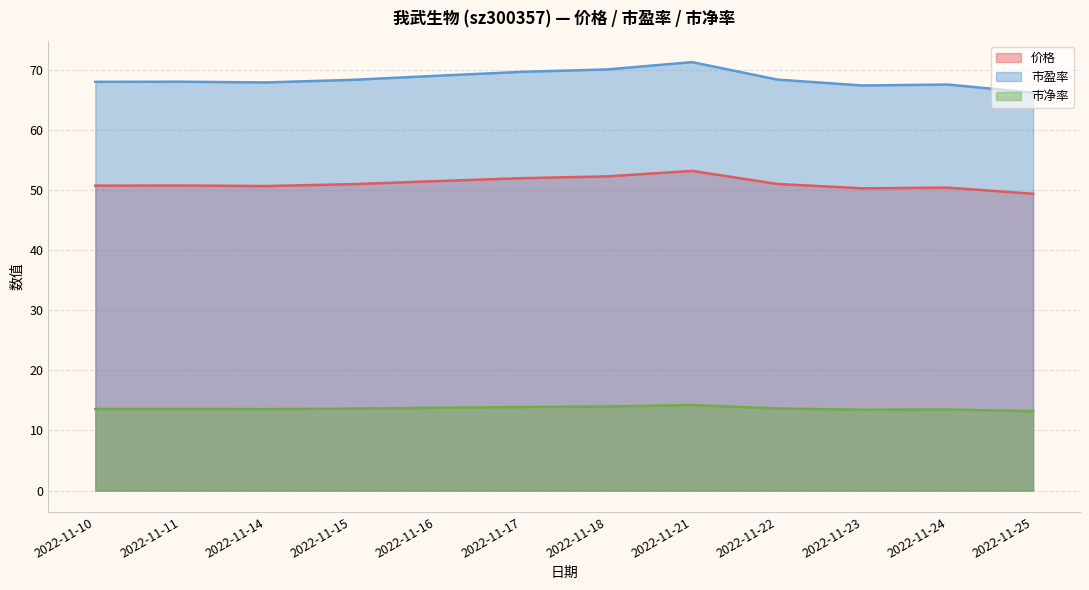

Is the value of 价格 at 2022-11-22 greater than the value of 市盈率 at 2022-11-16?

No